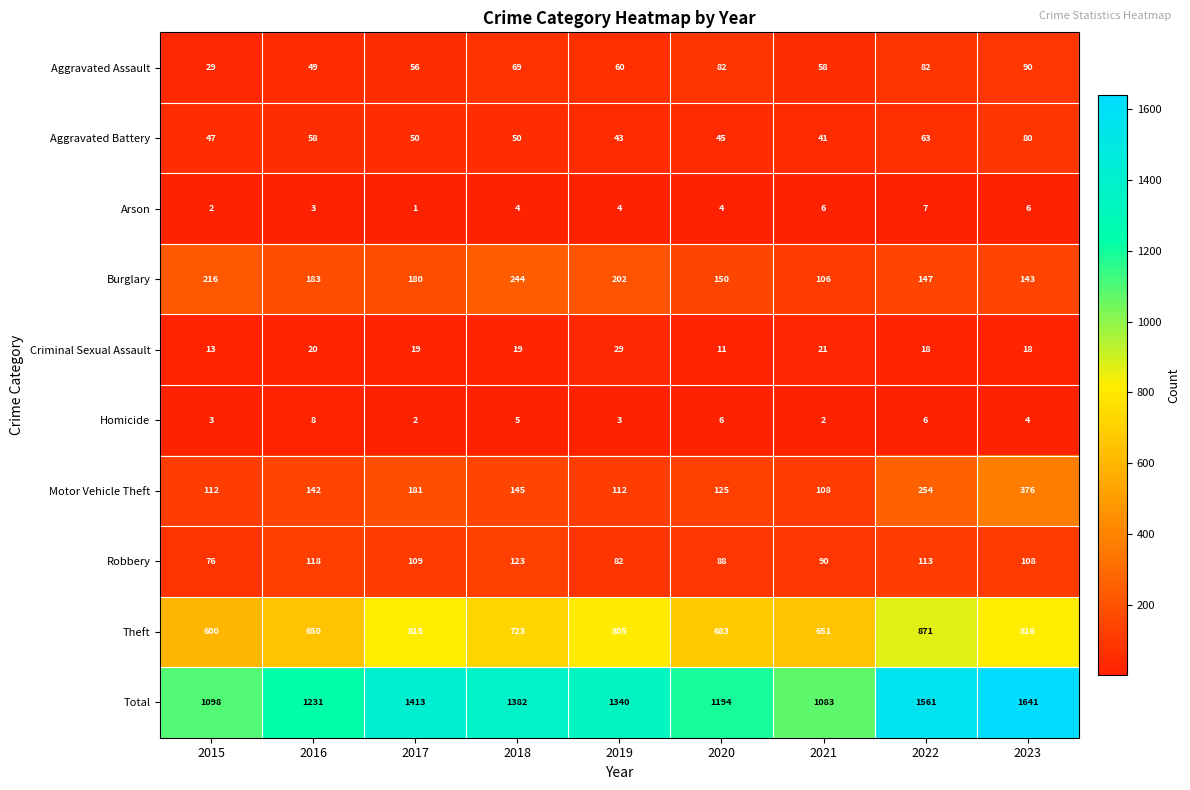

Is it true that Total equals 1083 at 2021?

True